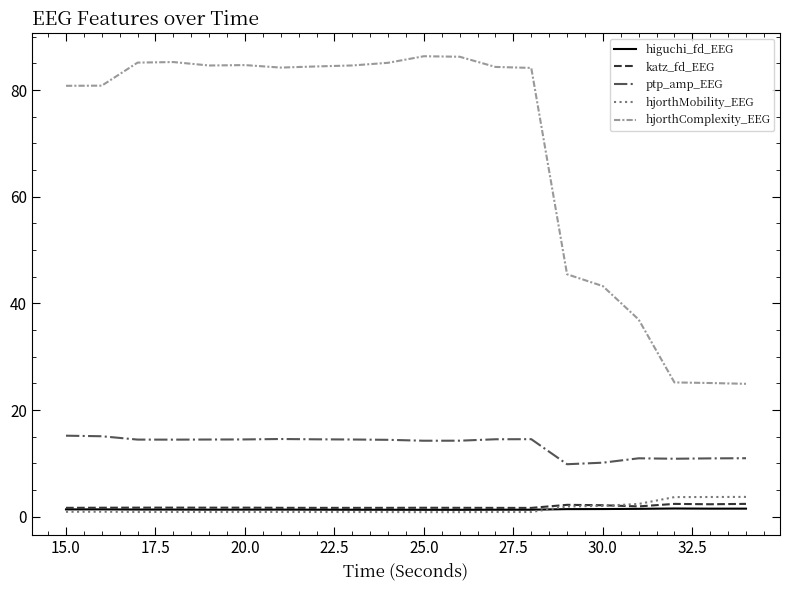

What is the lowest value of the hjorthComplexity_EEG series?

24.9